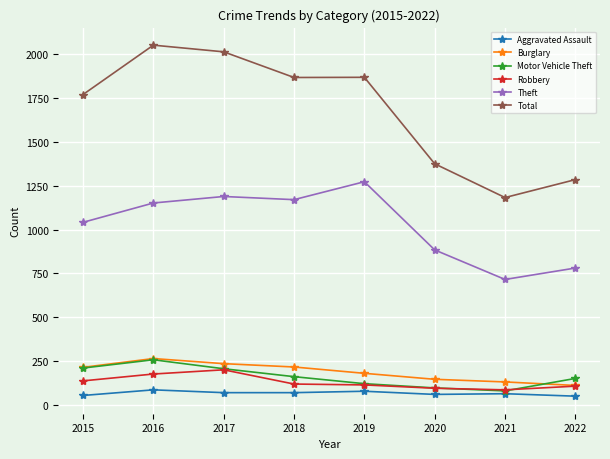

What is the maximum value for Total?

2049